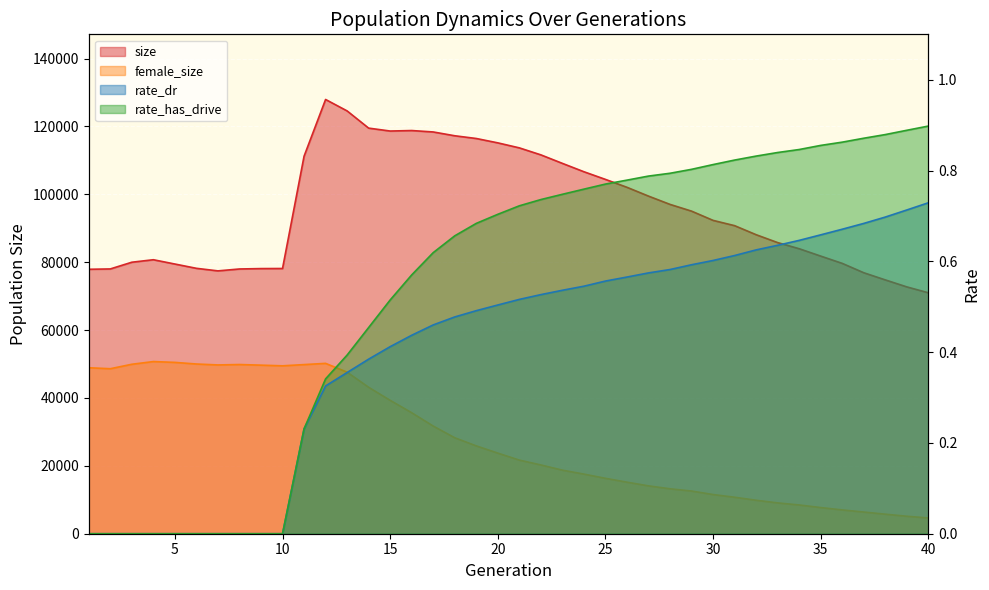

Reading left to right, extract all data points from this chart.

size: 1=77926.0	2=78026.0	3=80005.0	4=80739.0	5=79472.0	6=78208.0	7=77454.0	8=78014.0	9=78129.0	10=78157.0	11=111235.0	12=127964.0	13=124591.0	14=119522.0	15=118663.0	16=118809.0	17=118390.0	18=117269.0	19=116465.0	20=115178.0	21=113702.0	22=111642.0	23=109133.0	24=106669.0	25=104412.0	26=102081.0	27=99486.0	28=97046.0	29=95059.0	30=92335.0	31=90779.0	32=88112.0	33=85787.0	34=83979.0	35=81809.0	36=79663.0	37=76903.0	38=74794.0	39=72734.0	40=70998.0
female_size: 1=48907.0	2=48622.0	3=49936.0	4=50731.0	5=50488.0	6=50011.0	7=49735.0	8=49857.0	9=49673.0	10=49477.0	11=49838.0	12=50201.0	13=47608.0	14=43156.0	15=39307.0	16=35655.0	17=31724.0	18=28282.0	19=25883.0	20=23757.0	21=21694.0	22=20270.0	23=18734.0	24=17573.0	25=16330.0	26=15191.0	27=14107.0	28=13243.0	29=12580.0	30=11547.0	31=10756.0	32=9863.0	33=9085.0	34=8474.0	35=7713.0	36=7015.0	37=6391.0	38=5759.0	39=5153.0	40=4645.0
rate_dr: 1=0.0	2=0.0	3=0.0	4=0.0	5=0.0	6=0.0	7=0.0	8=0.0	9=0.0	10=0.0	11=0.2	12=0.3	13=0.4	14=0.4	15=0.4	16=0.4	17=0.5	18=0.5	19=0.5	20=0.5	21=0.5	22=0.5	23=0.5	24=0.5	25=0.6	26=0.6	27=0.6	28=0.6	29=0.6	30=0.6	31=0.6	32=0.6	33=0.6	34=0.6	35=0.7	36=0.7	37=0.7	38=0.7	39=0.7	40=0.7
rate_has_drive: 1=0.0	2=0.0	3=0.0	4=0.0	5=0.0	6=0.0	7=0.0	8=0.0	9=0.0	10=0.0	11=0.2	12=0.3	13=0.4	14=0.5	15=0.5	16=0.6	17=0.6	18=0.7	19=0.7	20=0.7	21=0.7	22=0.7	23=0.7	24=0.8	25=0.8	26=0.8	27=0.8	28=0.8	29=0.8	30=0.8	31=0.8	32=0.8	33=0.8	34=0.8	35=0.9	36=0.9	37=0.9	38=0.9	39=0.9	40=0.9